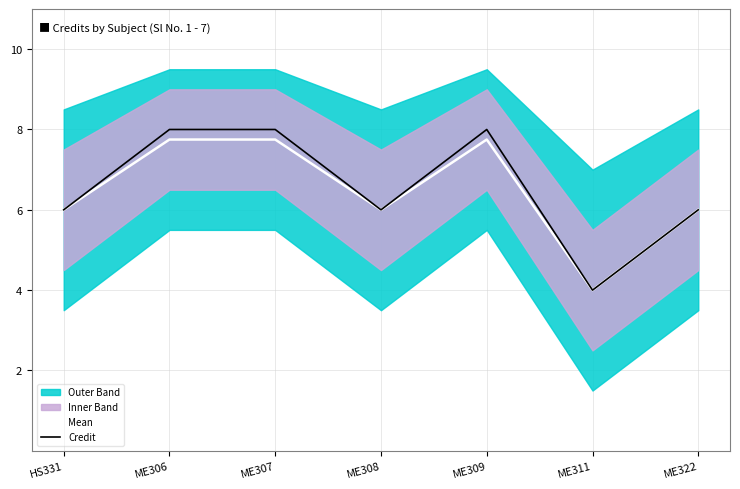

What is the label of the 1st point from the right?

ME322